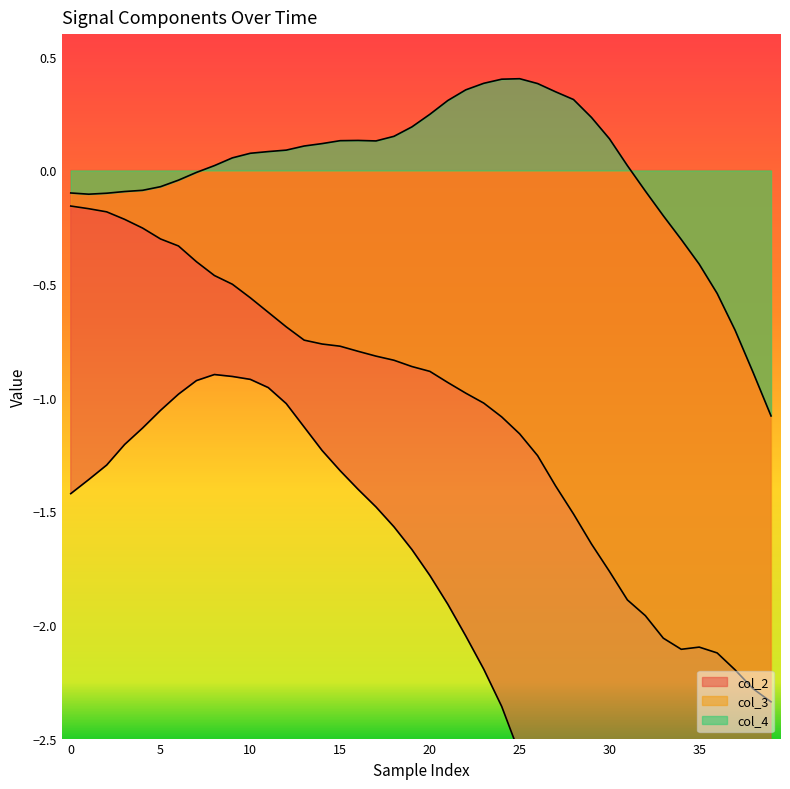

What value does the col_4 series have at 15?

0.1